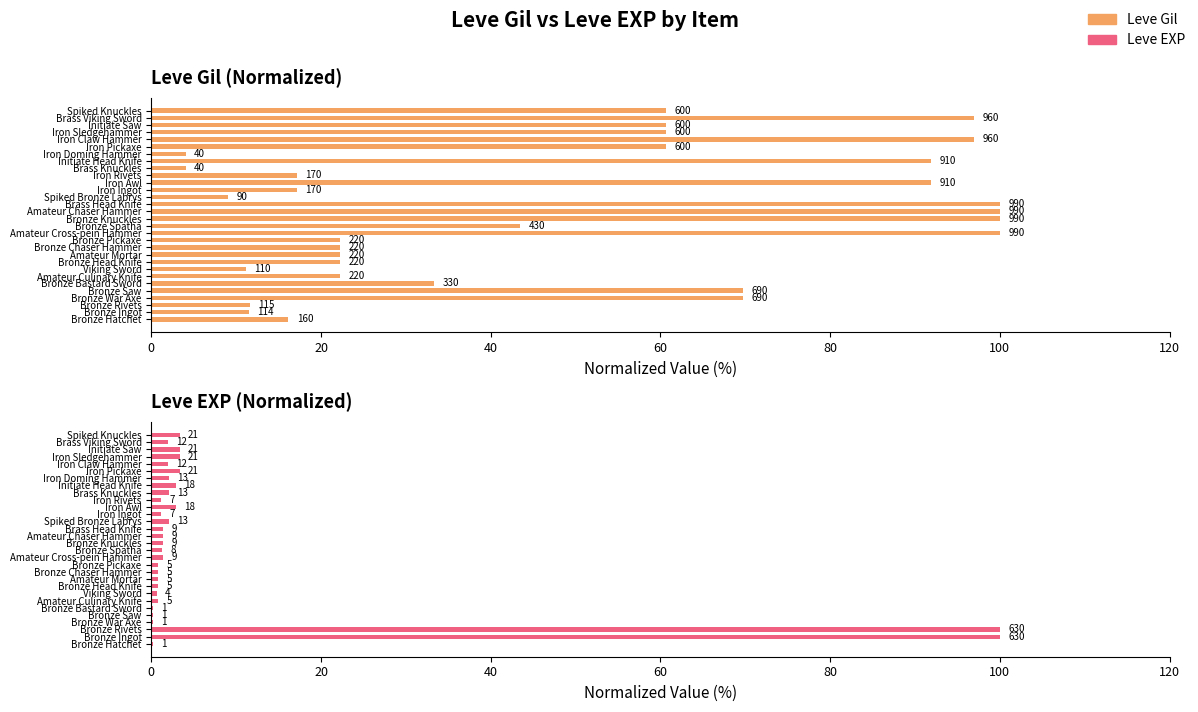

Reading left to right, extract all data points from this chart.

Leve Gil: 16.2	11.5	11.6	69.7	69.7	33.3	22.2	11.1	22.2	22.2	22.2	22.2	100.0	43.4	100.0	100.0	100.0	9.1	17.2	91.9	17.2	4.0	91.9	4.0	60.6	97.0	60.6	60.6	97.0	60.6
Leve EXP: 0.2	100.0	100.0	0.2	0.2	0.2	0.8	0.6	0.8	0.8	0.8	0.8	1.4	1.3	1.4	1.4	1.4	2.1	1.1	2.9	1.1	2.1	2.9	2.1	3.3	1.9	3.3	3.3	1.9	3.3